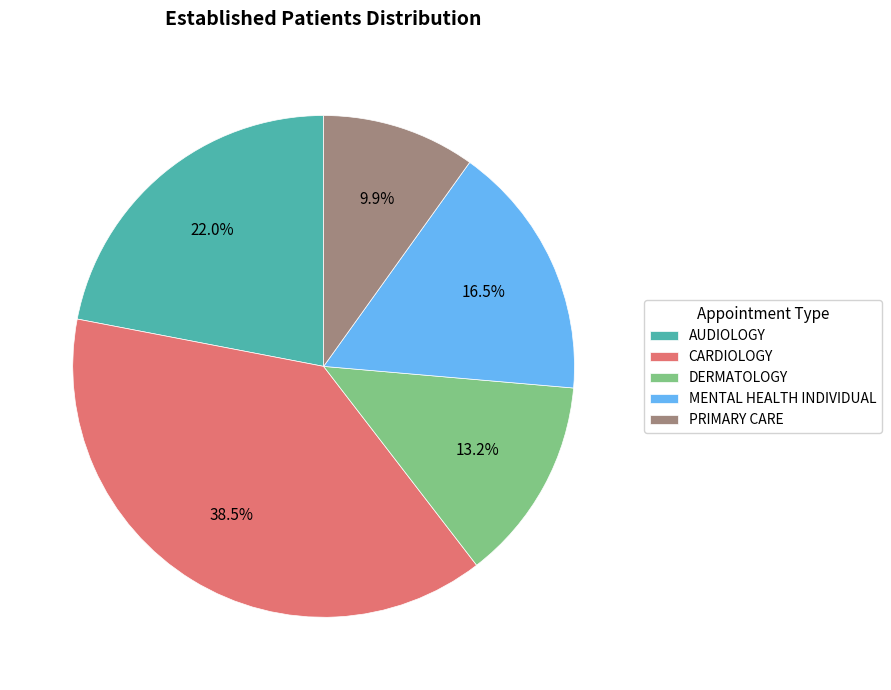

True or false: AUDIOLOGY accounts for 35% of the total.

False